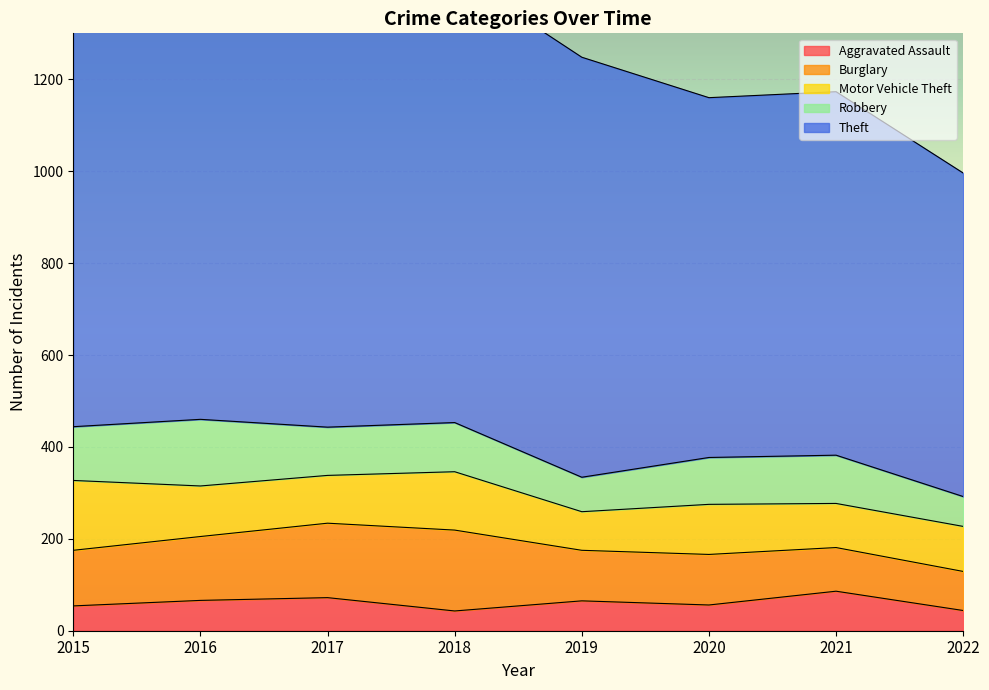

How many data points in Theft are above 914?

3